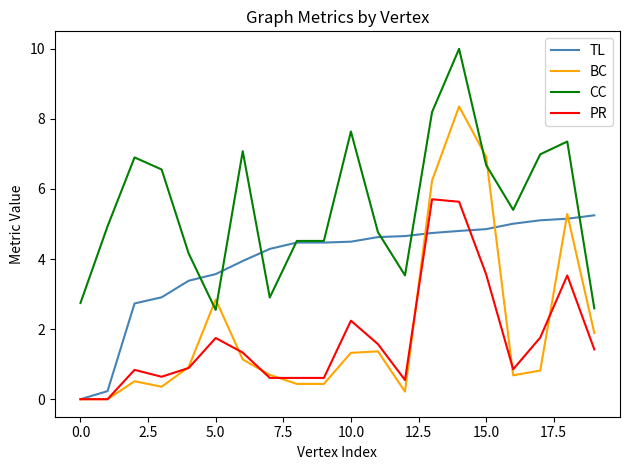

What is the highest value of the TL series?

5.2